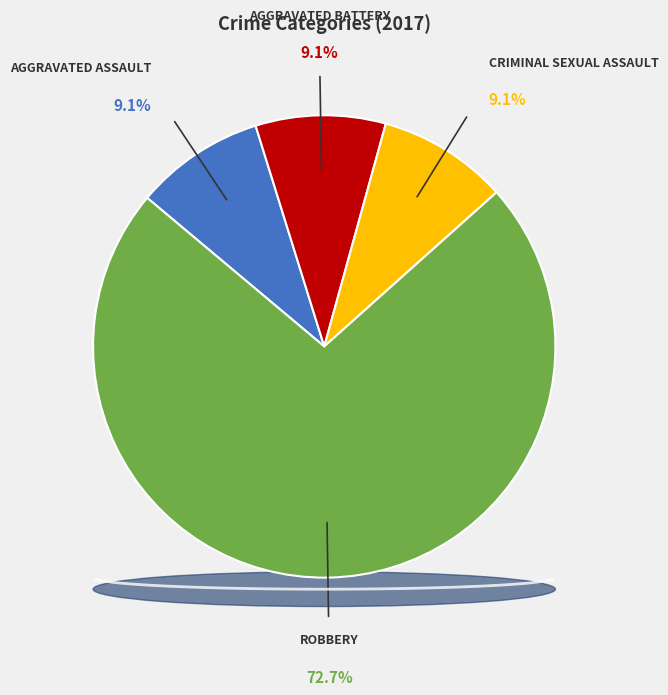

Which category has the smallest portion of the pie?

Aggravated Assault